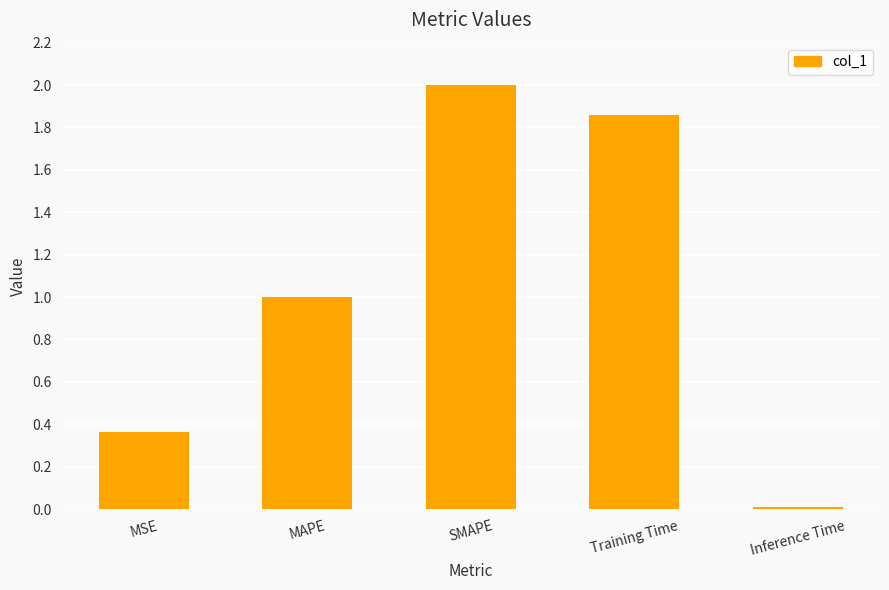

What is the difference between the maximum and second lowest values?

1.6